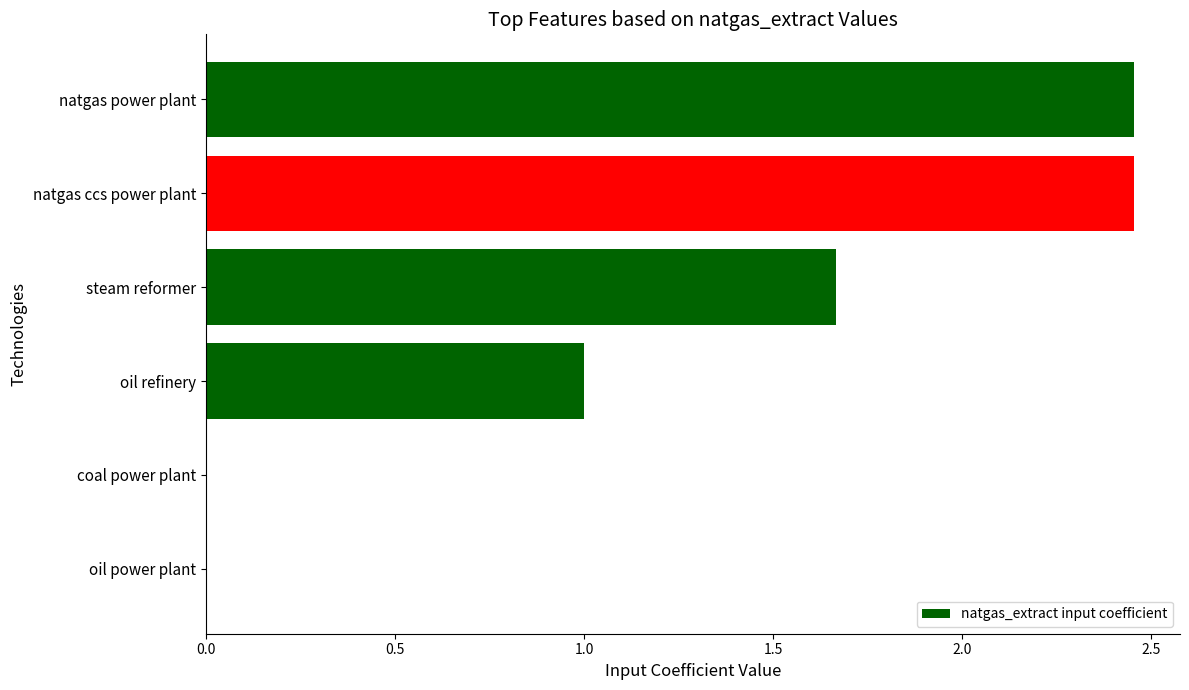

What is the sum of all values?

7.6